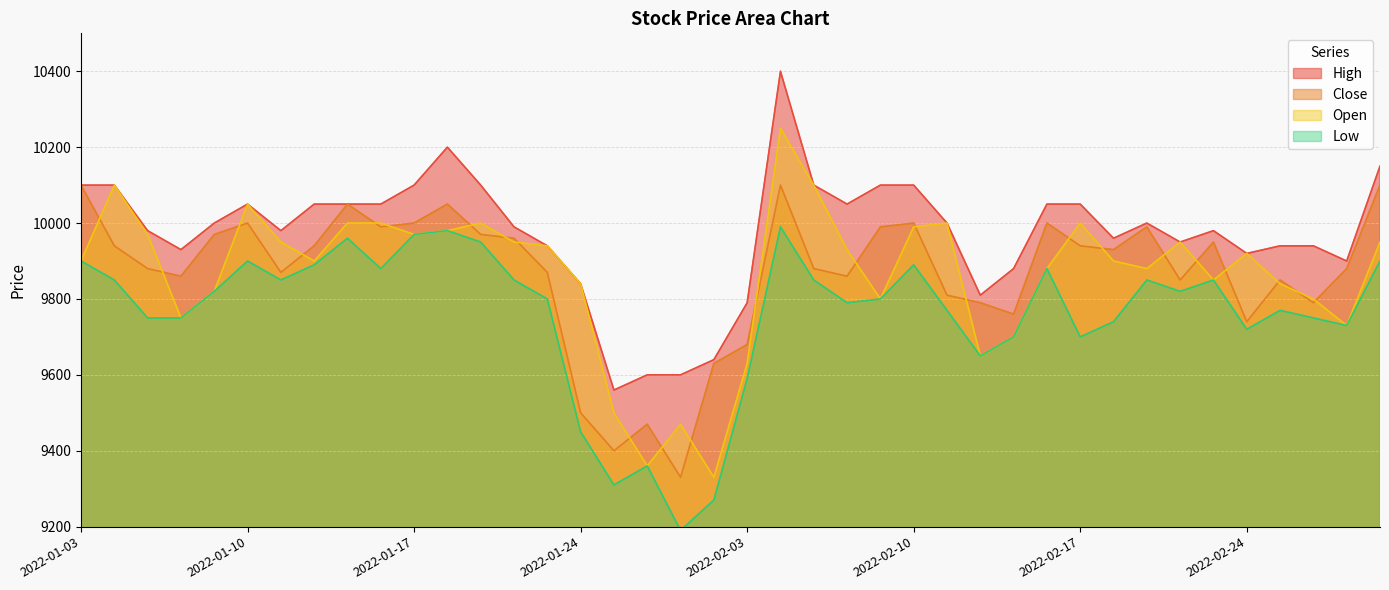

How many interior local valleys does the Low series have?

10